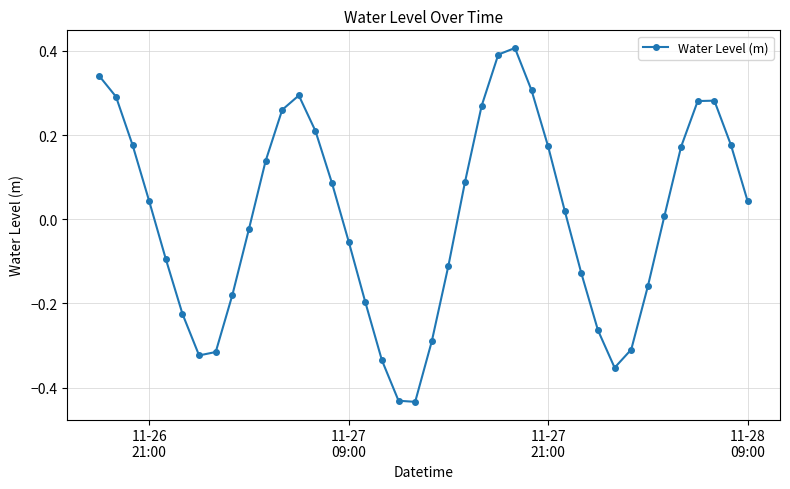

How many negative values are there?

18